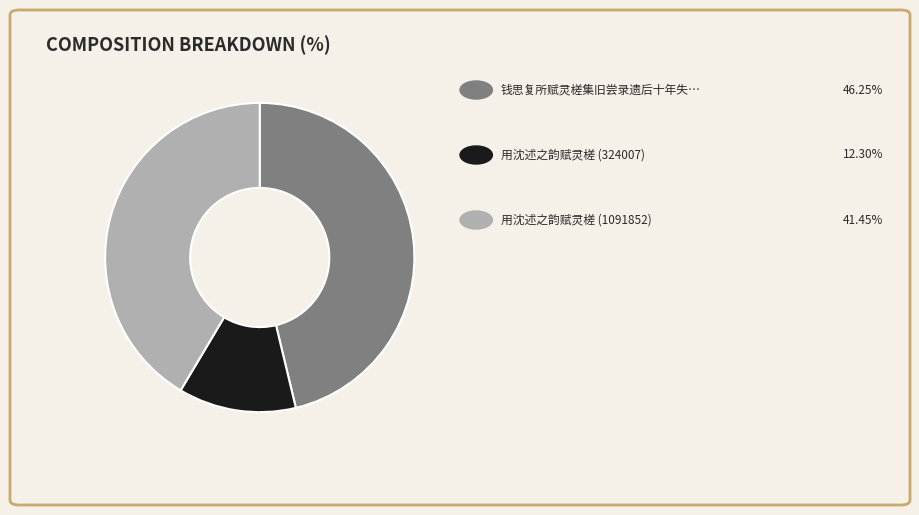

Is there any slice that represents more than half of the pie?

No